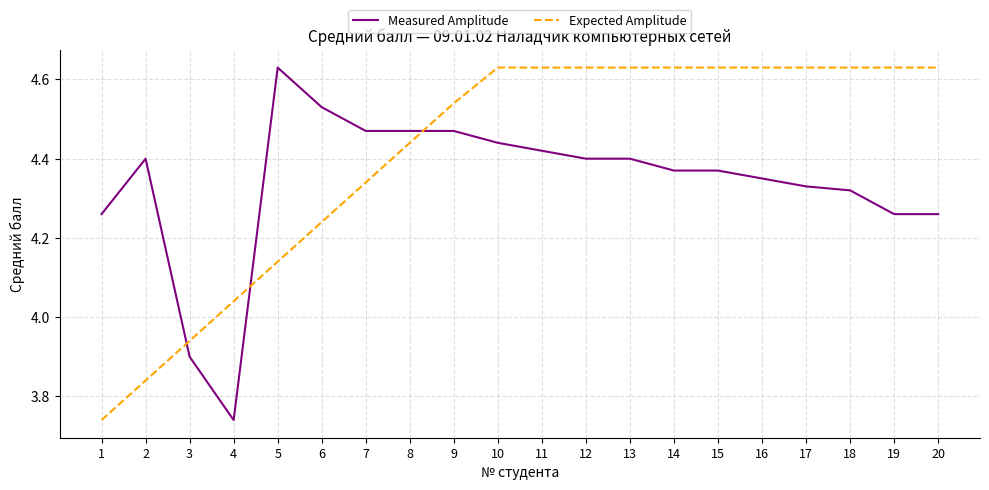

How many values in the Measured Amplitude series are below 4?

2